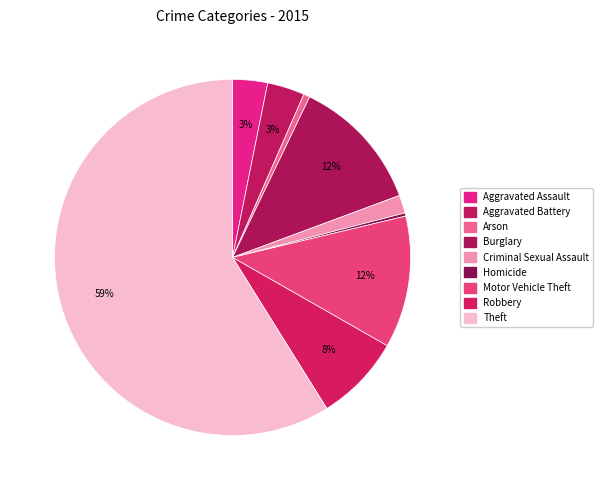

How many slices are in this pie chart?

9